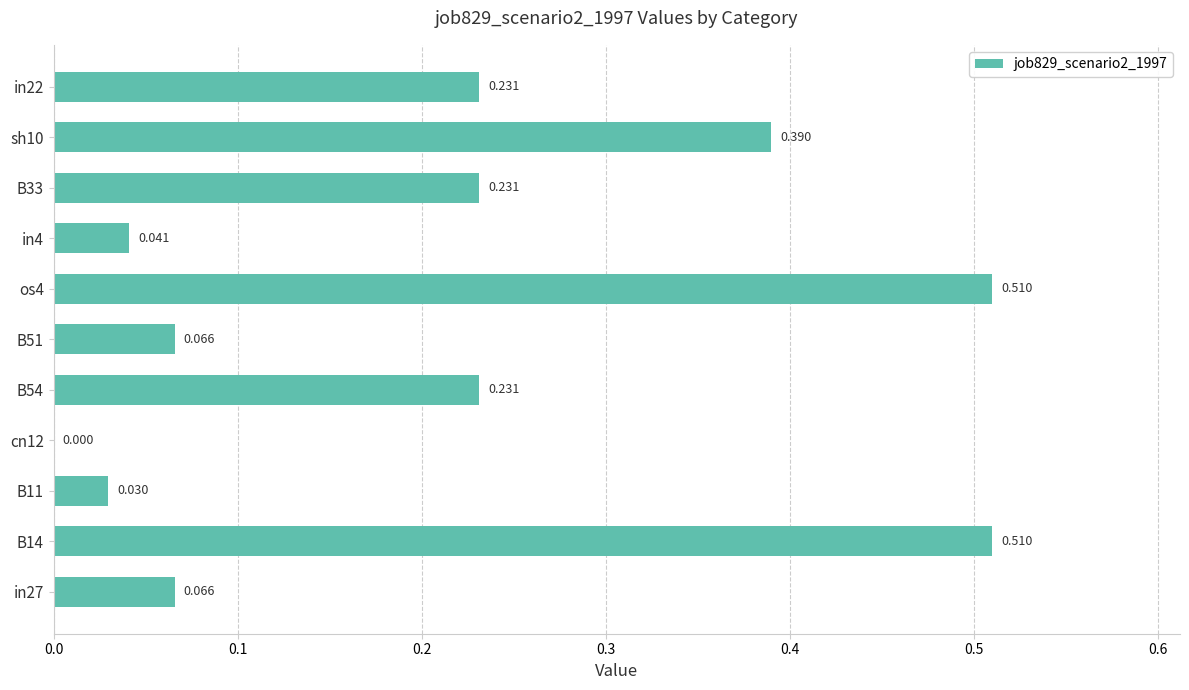

What is the difference between the maximum and minimum values?

0.5